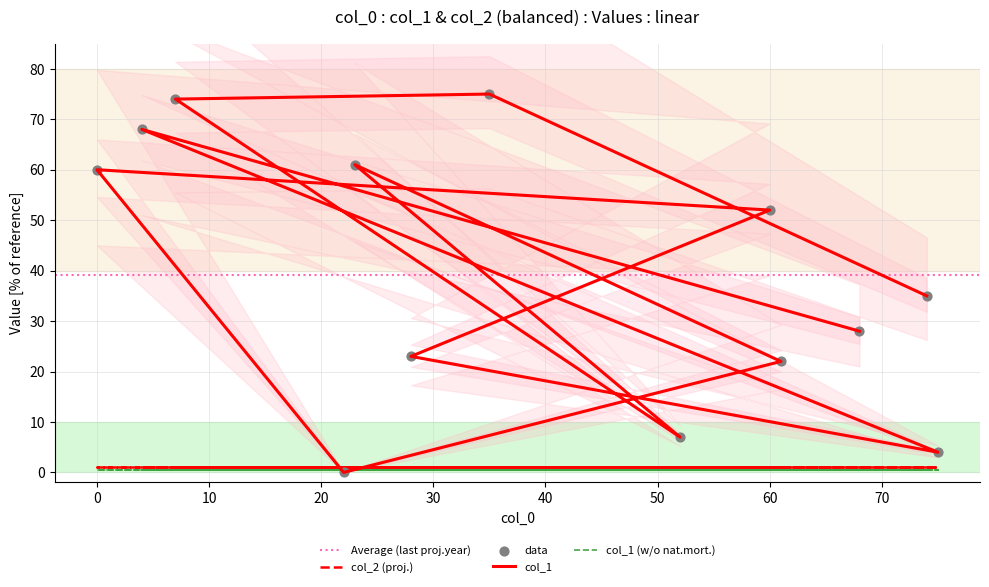

Between 28 and 7, which is larger?

7